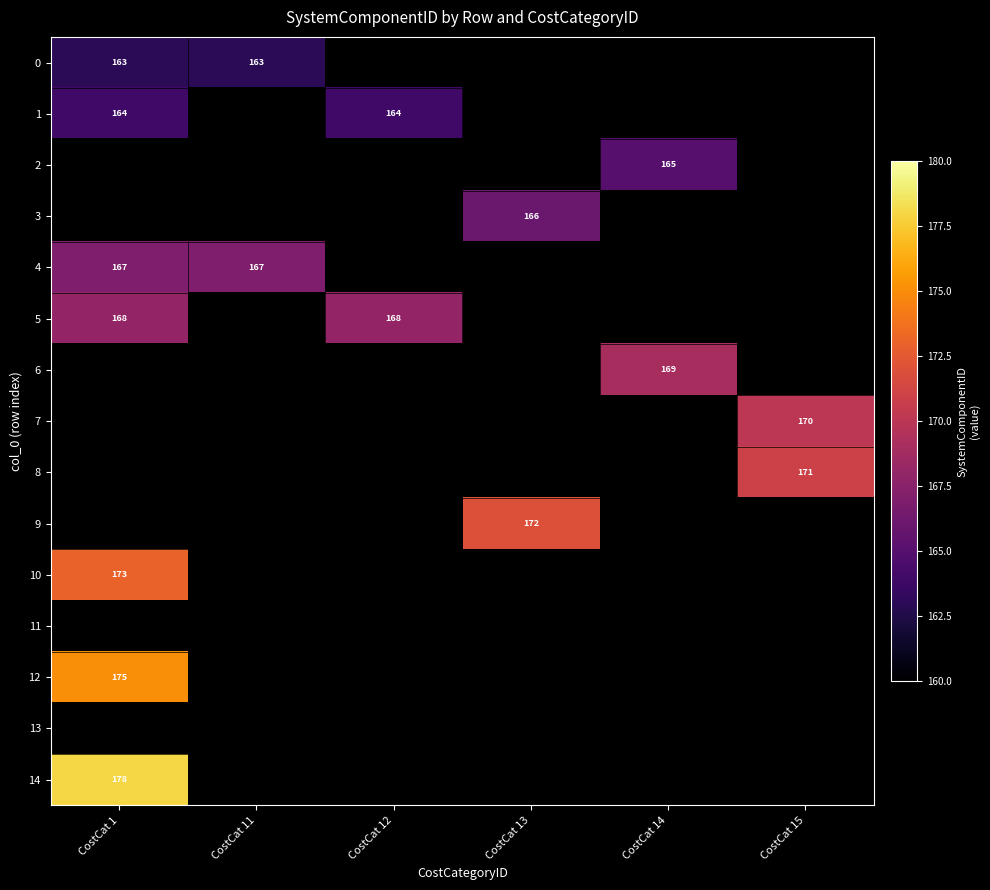

What is the maximum value shown in the chart?

178.0